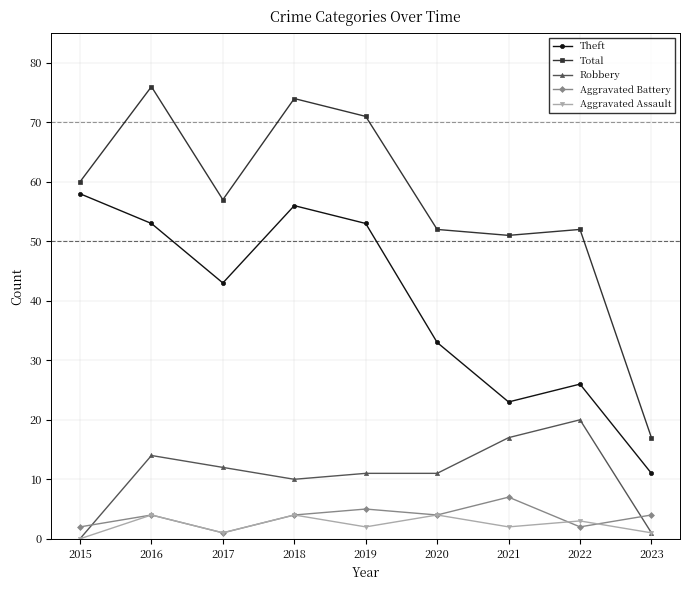

In Total, how many points are higher than both neighbors (excluding endpoints)?

3